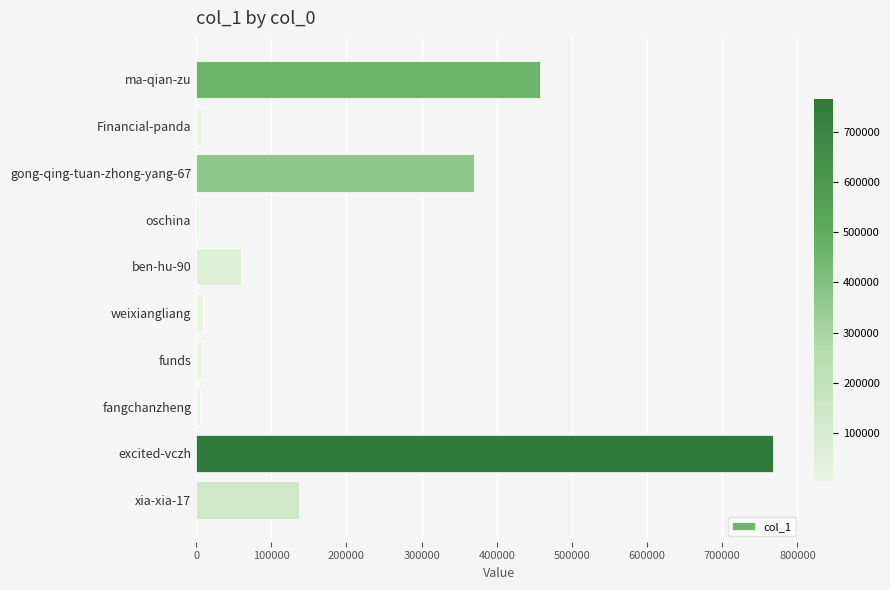

The value at ma-qian-zu is 782682. True or false?

False